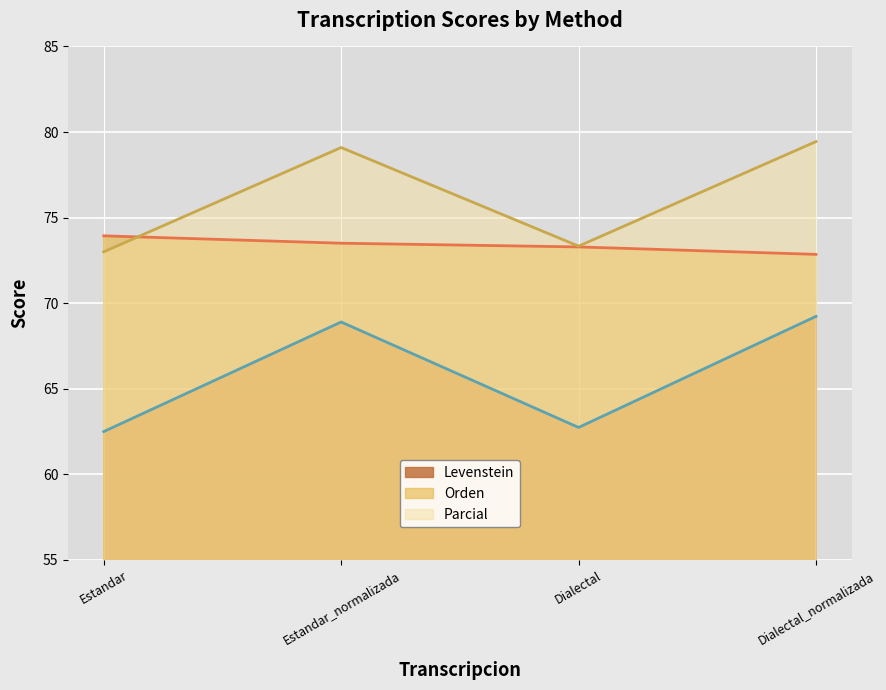

Reading right to left, list all the values displayed in this chart.

Levenstein: 69.2	62.7	68.9	62.5
Orden: 72.9	73.3	73.5	73.9
Parcial: 79.4	73.3	79.1	73.0